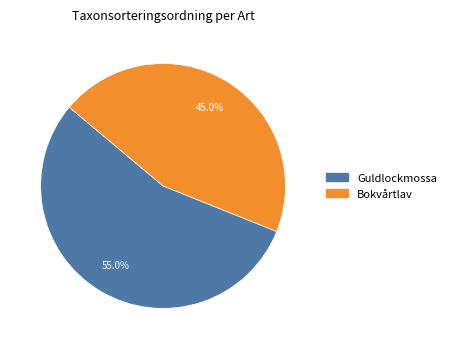

What portion of the pie excludes Bokvårtlav?

55.0%